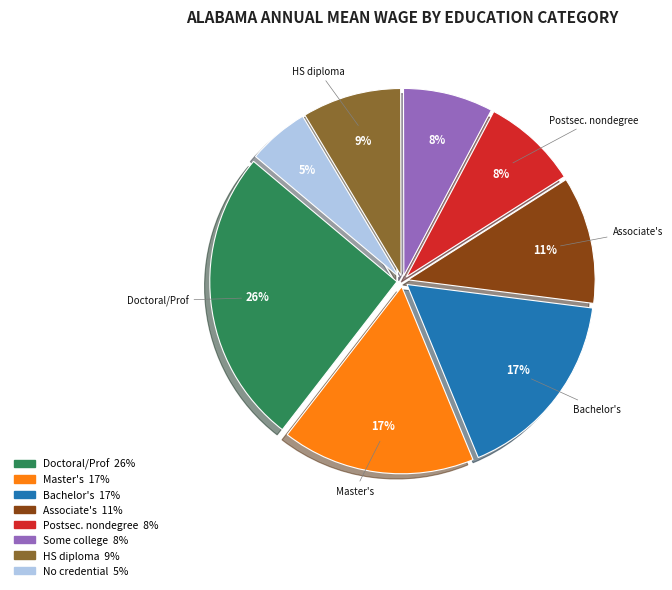

To the nearest percent, what is the average slice percentage?

12%